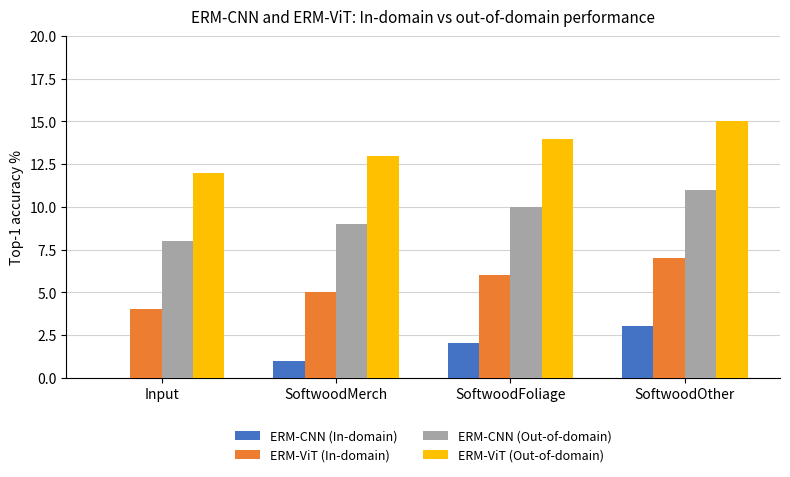

Which series has the largest total across all categories?

ERM-ViT (Out-of-domain)